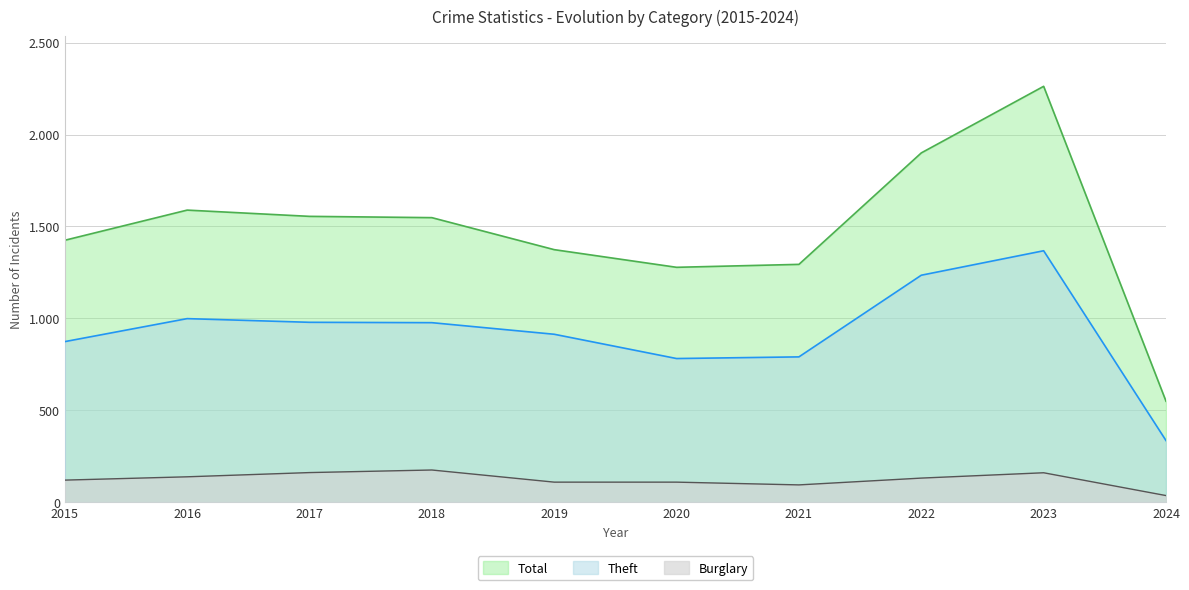

What is the highest value of the Theft series?

1368